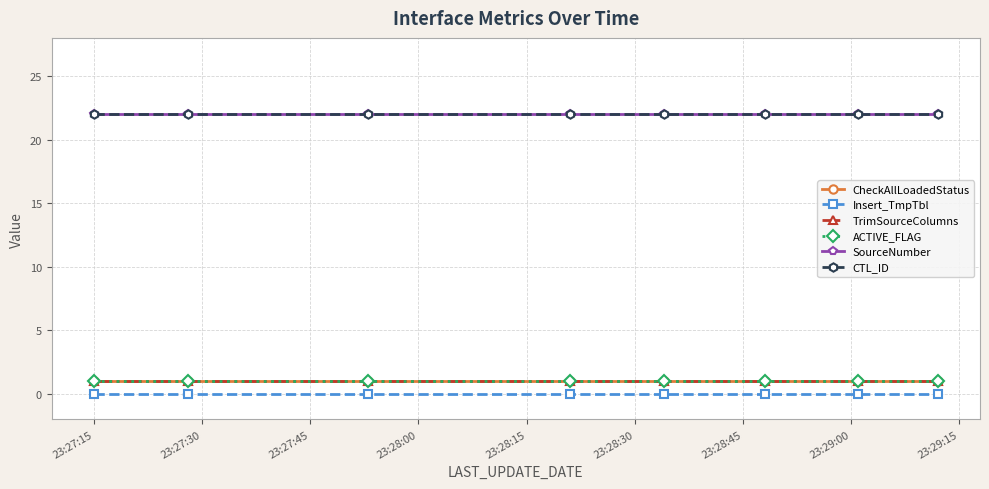

Which category has the lowest value in the CTL_ID series?

23:27:15